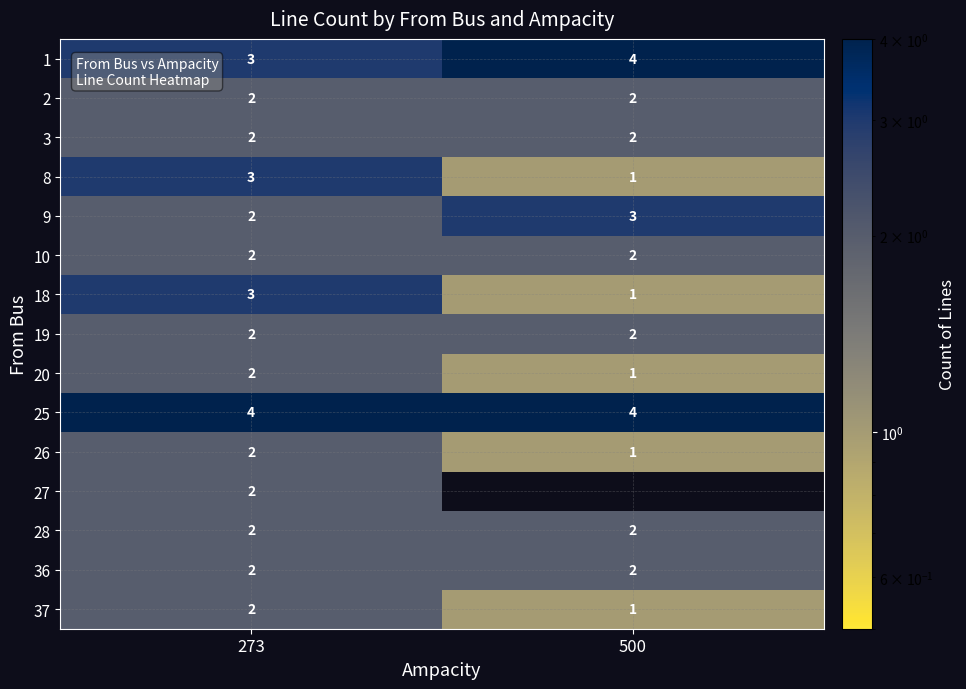

What is the sum of the 8 values at 500 and 273?

4